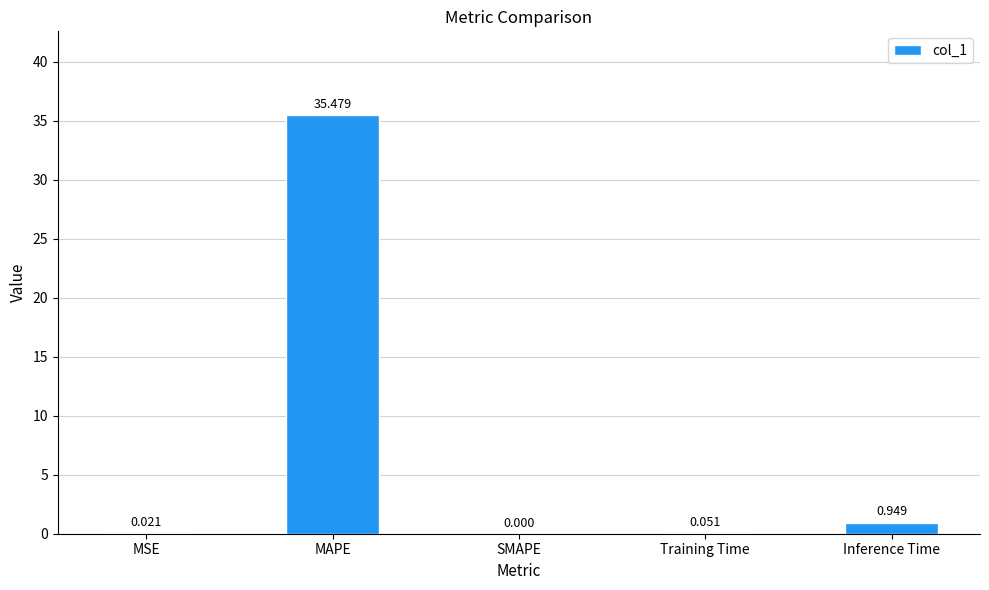

Which label corresponds to the largest value in the chart?

MAPE